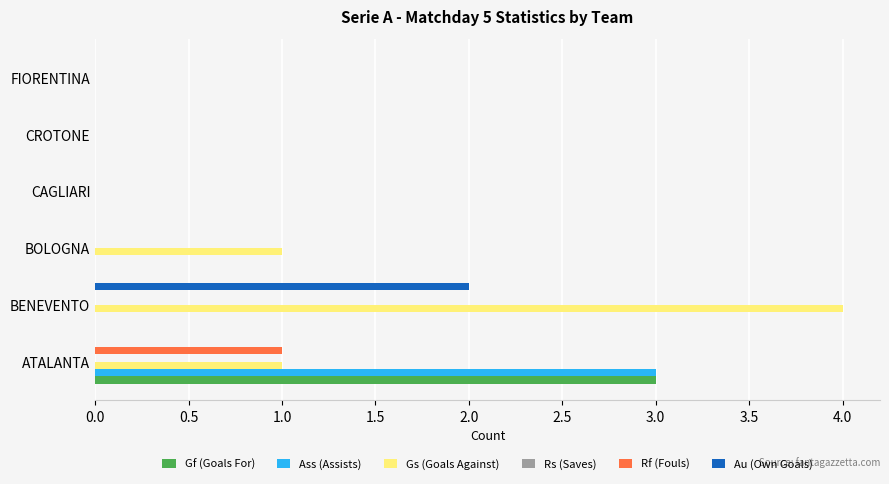

Which label corresponds to the largest value in the chart?

BENEVENTO